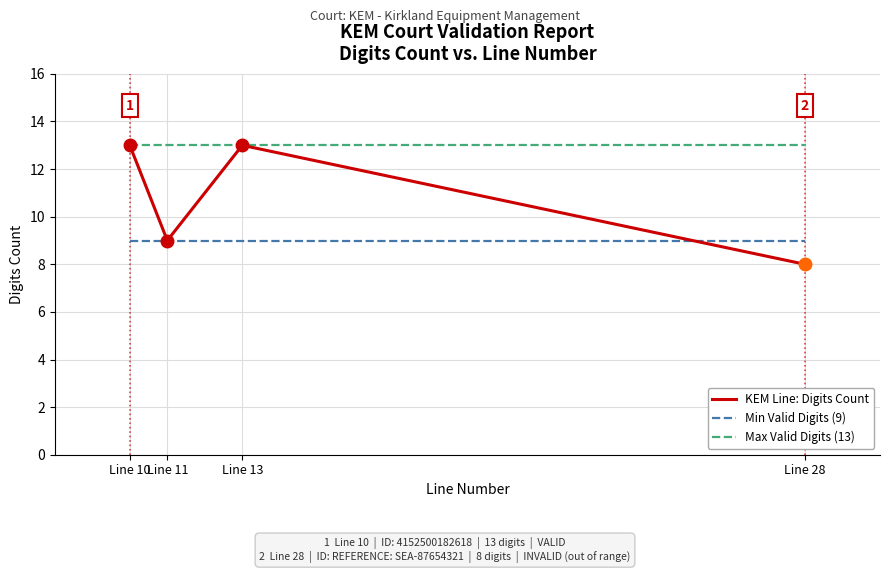

Is this an area chart (filled region under the line)?

No